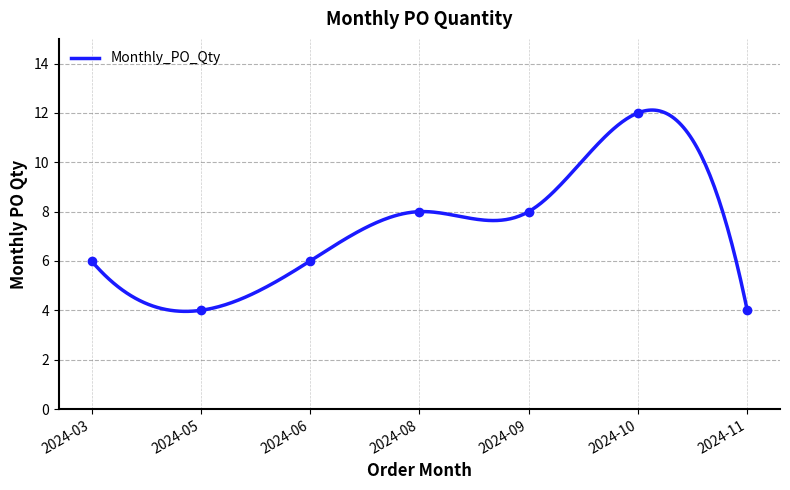

How many interior local peaks (higher than both neighbors) does the data have?

1